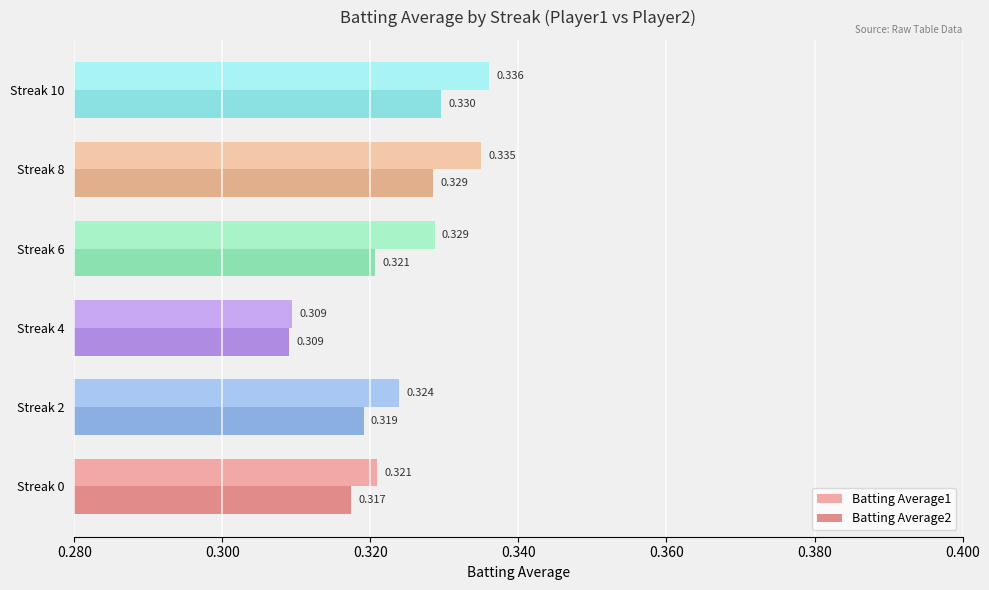

How many categories are shown in the chart?

6